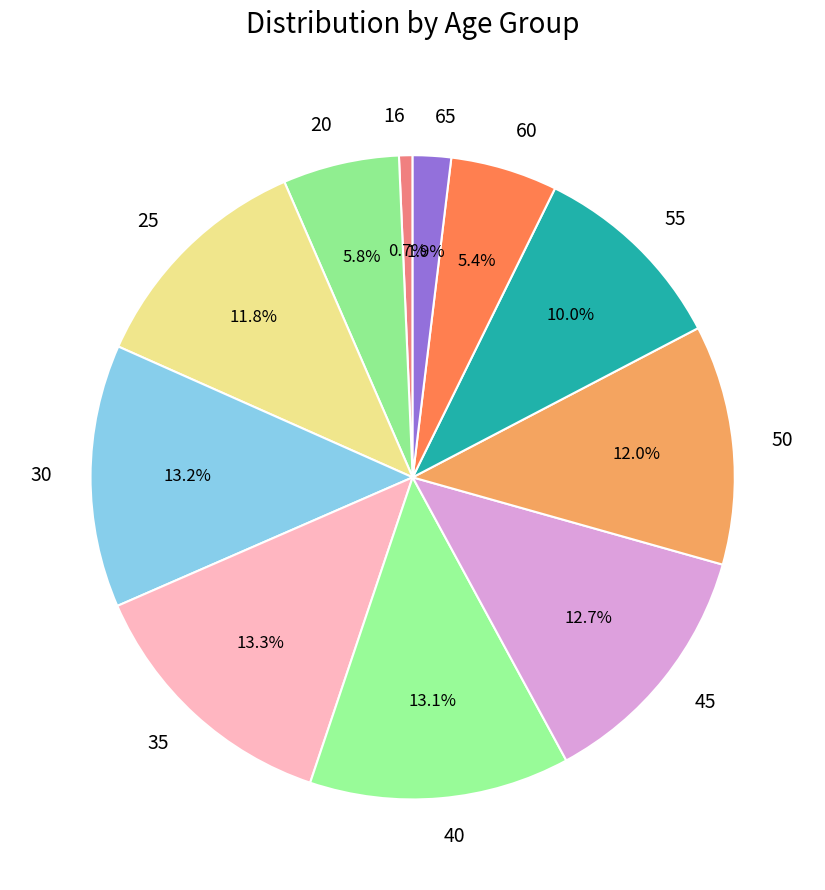

Which slice is the smallest?

16